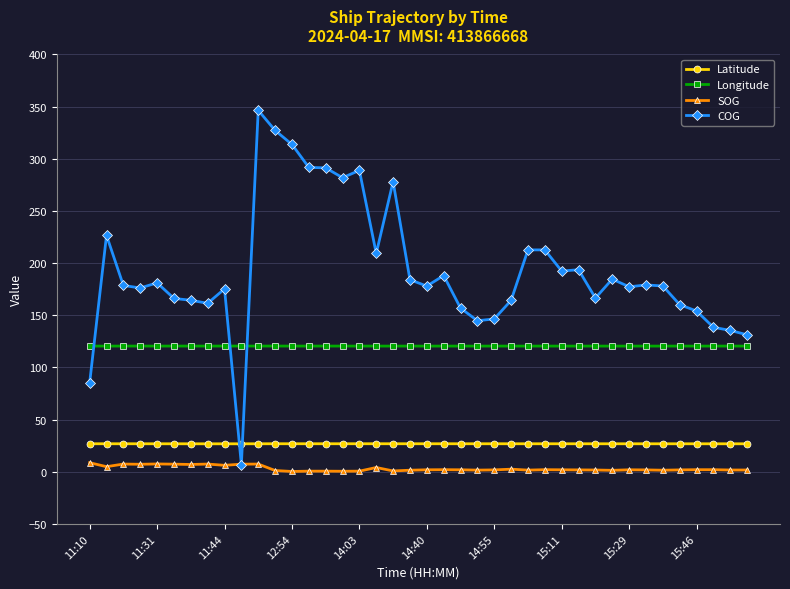

What is the highest value of the SOG series?

8.7